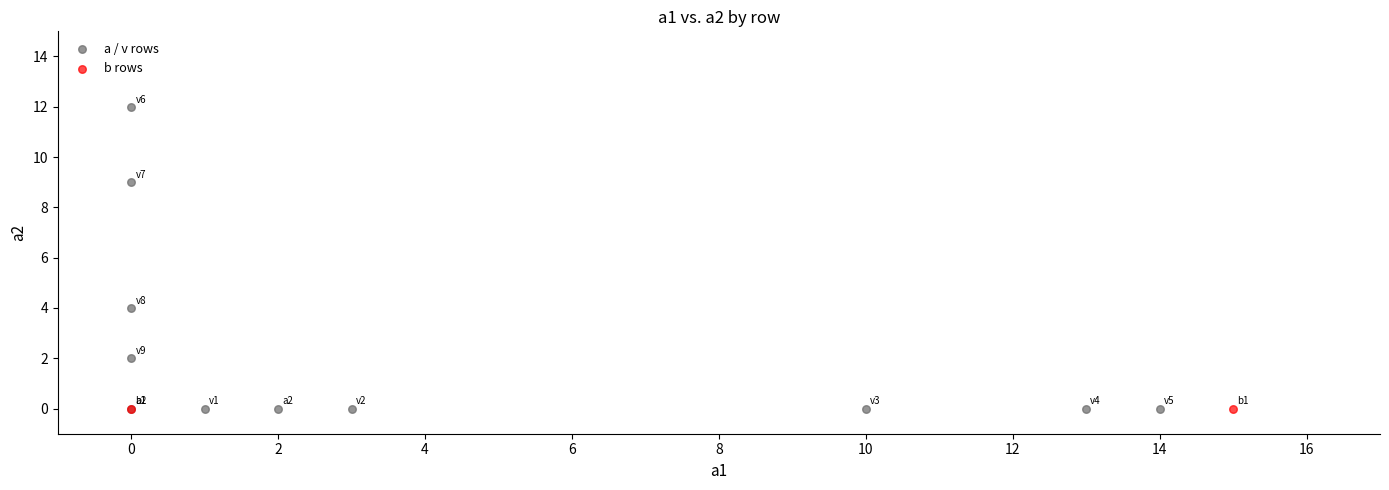

What are all the series names shown in the legend?

a / v rows, b rows